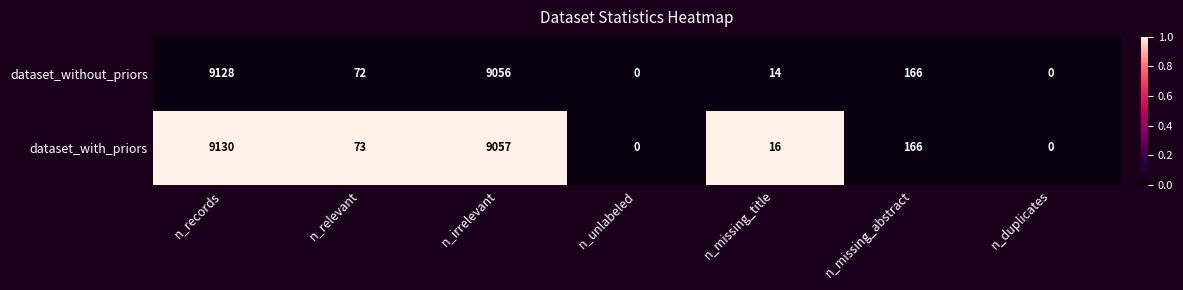

At which category is the sum across all series the highest?

n_records